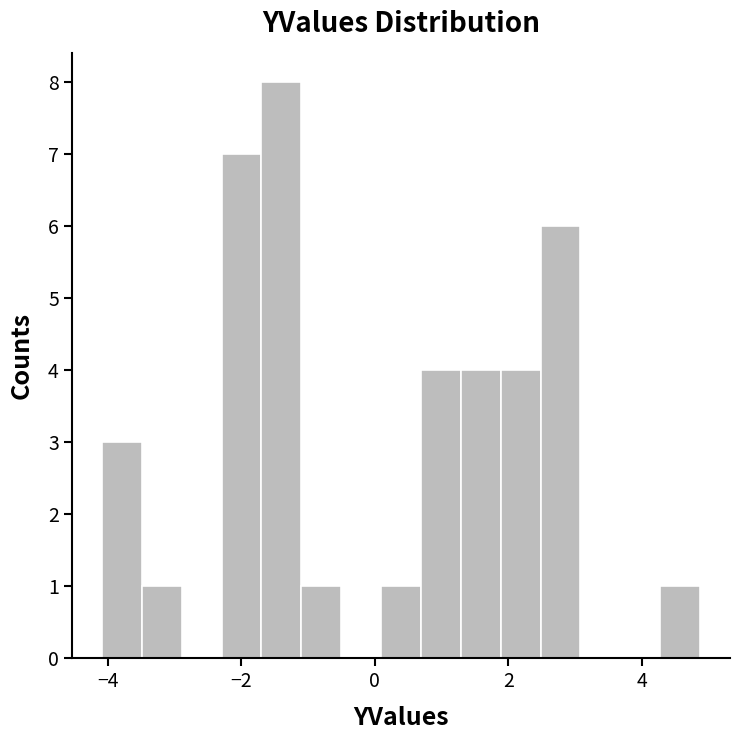

Around what value on the x-axis is the tallest bar? Give the approximate position of its centre, as read against the axis.

-1.4